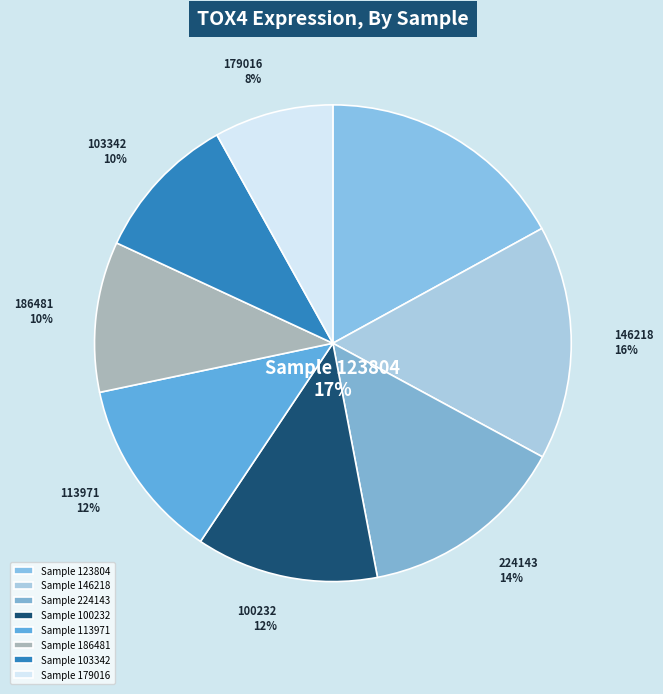

The 179016 slice represents 1% of the pie. True or false?

False